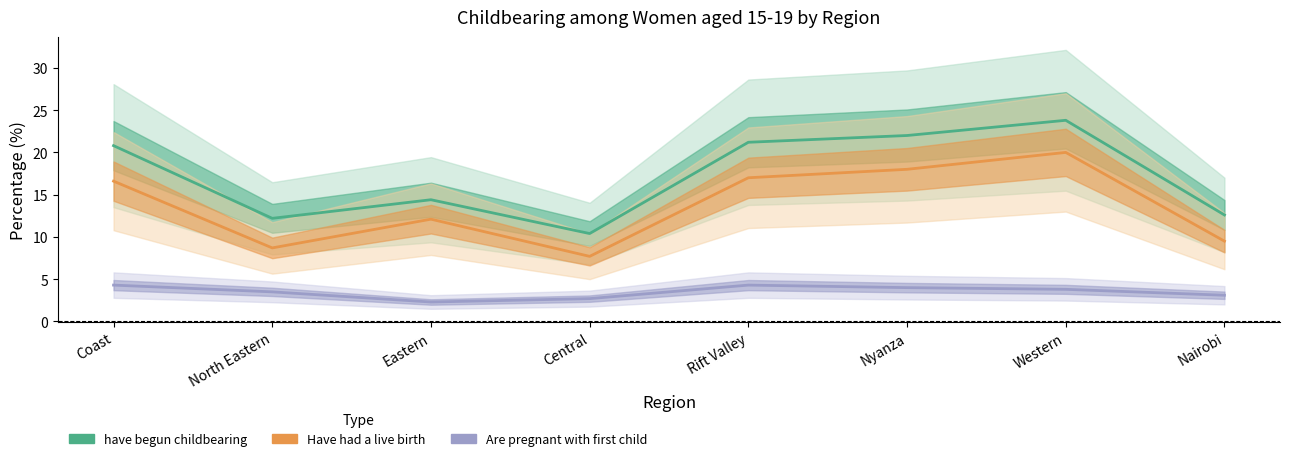

Rank the series at Nairobi from highest to lowest value.

have begun childbearing, Have had a live birth, Are pregnant with first child